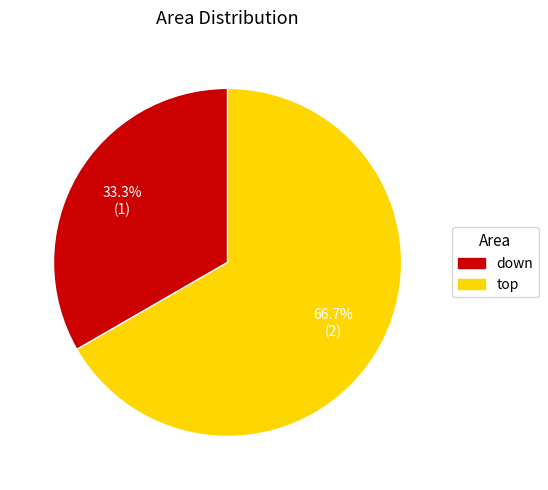

To the nearest percent, what is the difference between the largest and smallest slice percentages?

33%